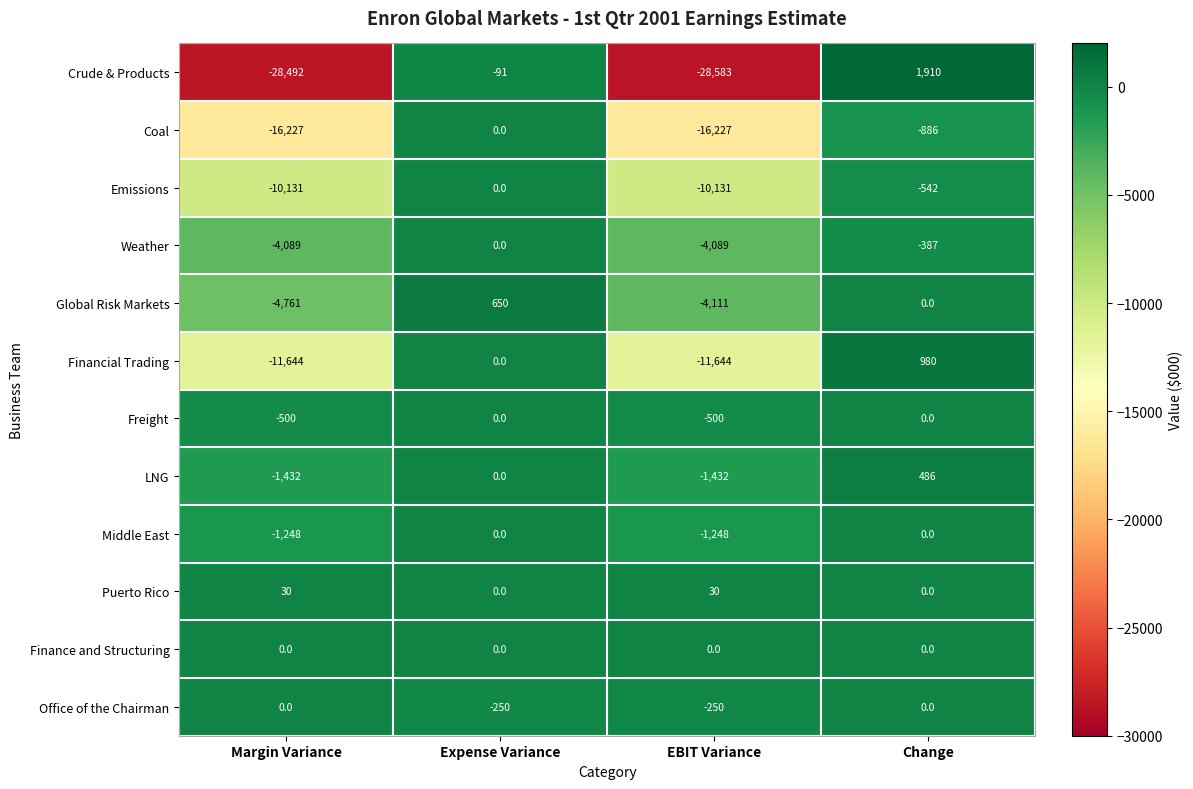

Which series has the largest total across all categories?

Puerto Rico